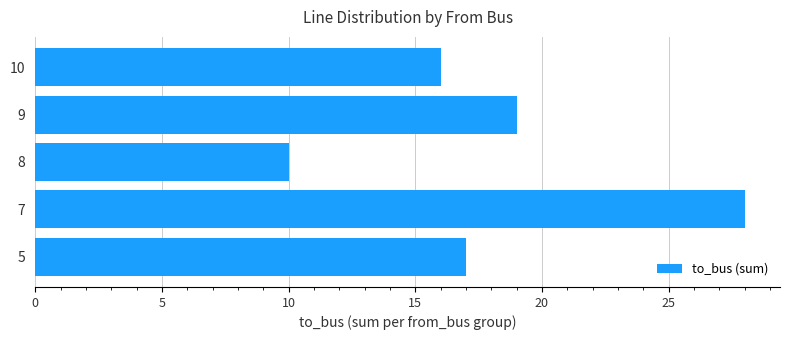

List the labels in order of value, smallest first.

8, 10, 5, 9, 7